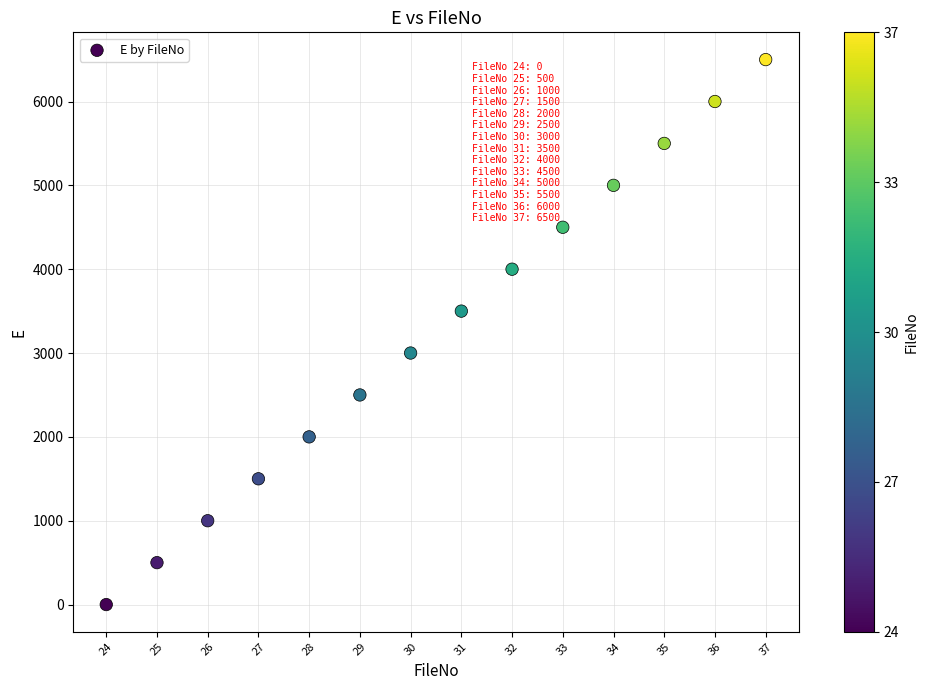

List the coordinates of all points as (Y, X) pairs, reading left to right.

(0, 24)  (500, 25)  (1000, 26)  (1500, 27)  (2000, 28)  (2500, 29)  (3000, 30)  (3500, 31)  (4000, 32)  (4500, 33)  (5000, 34)  (5500, 35)  (6000, 36)  (6500, 37)